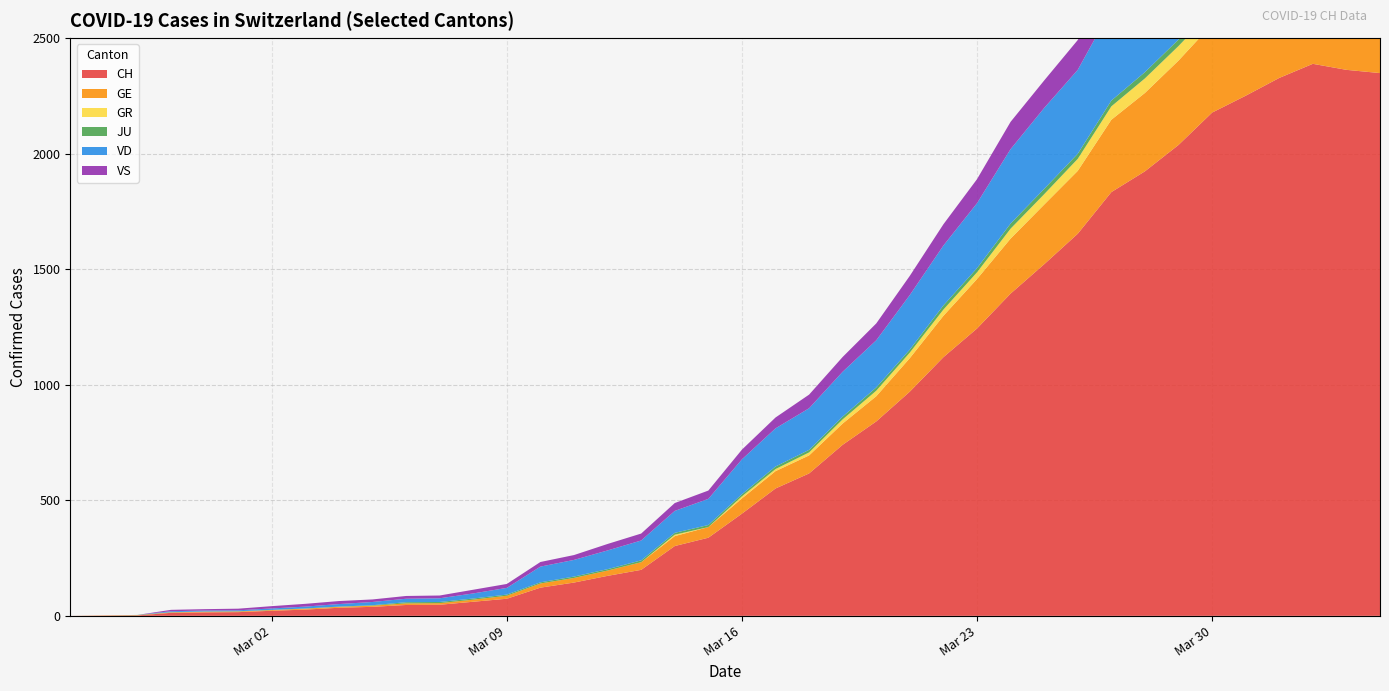

Reading right to left, list all the values displayed in this chart.

CH: 39=2348	38=2362	37=2388	36=2327	35=2250	34=2177	33=2037	32=1923	31=1833	30=1653	29=1521	28=1394	27=1243	26=1119	25=970	24=841	23=740	22=616	21=551	20=442	19=338	18=302	17=199	16=173	15=144	14=122	13=74	12=61	11=48	10=47	9=39	8=35	7=27	6=22	5=16	4=15	3=13	2=2	1=1	0=0
GE: 39=421	38=424	37=424	36=406	35=405	34=382	33=365	32=339	31=313	30=272	29=258	28=238	27=214	26=179	25=145	24=109	23=92	22=78	21=75	20=66	19=46	18=43	17=33	16=23	15=20	14=18	13=13	12=9	11=7	10=7	9=5	8=4	7=4	6=3	5=3	4=3	3=2	2=1	1=1	0=0
GR: 39=52	38=51	37=60	36=59	35=58	34=58	33=63	32=63	31=58	30=52	29=45	28=43	27=29	26=27	25=24	24=24	23=18	22=13	21=9	20=9	19=0	18=6	17=0	16=0	15=0	14=0	13=0	12=0	11=0	10=0	9=0	8=0	7=0	6=0	5=0	4=0	3=0	2=0	1=0	0=0
JU: 39=27	38=28	37=29	36=29	35=29	34=28	33=28	32=27	31=25	30=22	29=23	28=22	27=18	26=18	25=13	24=14	23=12	22=11	21=11	20=9	19=9	18=8	17=8	16=6	15=6	14=5	13=5	12=5	11=5	10=5	9=2	8=1	7=1	6=1	5=1	4=1	3=1	2=1	1=0	0=0
VD: 39=392	38=394	37=405	36=419	35=419	34=410	33=409	32=407	31=396	30=363	29=350	28=322	27=281	26=259	25=236	24=204	23=194	22=180	21=165	20=151	19=113	18=95	17=86	16=81	15=72	14=68	13=29	12=22	11=16	10=15	9=14	8=11	7=8	6=6	5=4	4=4	3=4	2=0	1=0	0=0
VS: 39=150	38=147	37=147	36=147	35=153	34=154	33=153	32=143	31=138	30=129	29=119	28=118	27=104	26=92	25=83	24=73	23=64	22=59	21=47	20=42	19=36	18=34	17=30	16=28	15=21	14=20	13=17	12=16	11=12	10=12	9=11	8=13	7=12	6=10	5=7	4=6	3=6	2=0	1=0	0=0